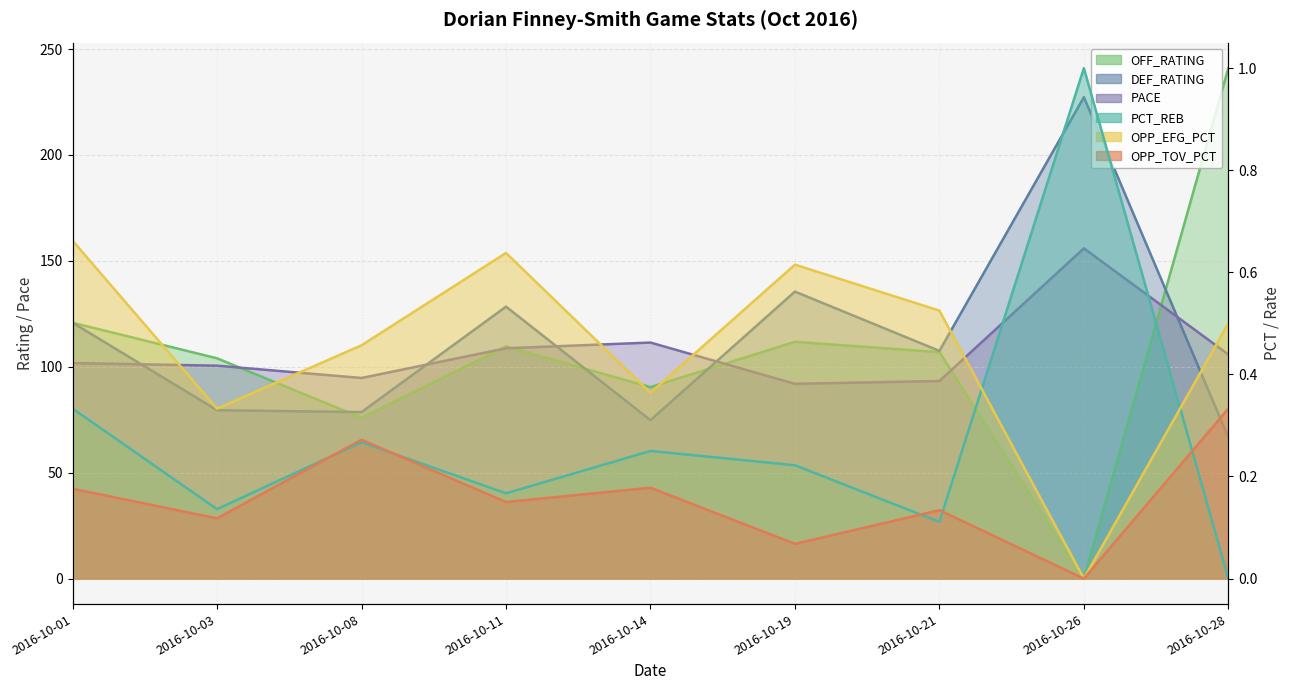

What is the value of the OFF_RATING point at the 7th from the left?

106.9